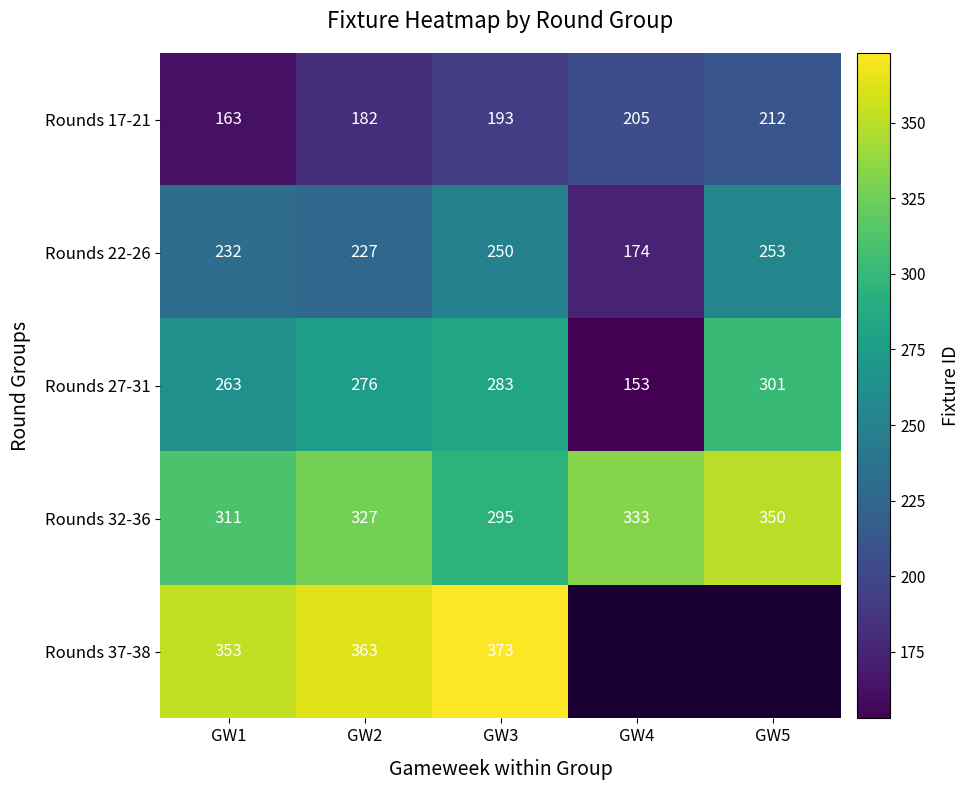

At how many categories does at least one series exceed 305?

5